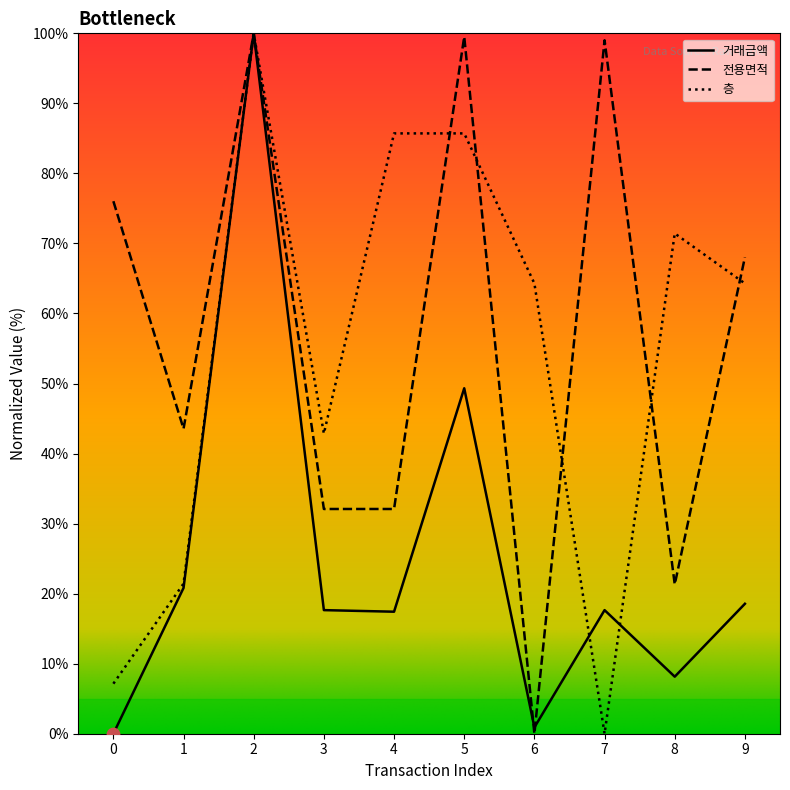

What is the total value across all series at 1?

85.8